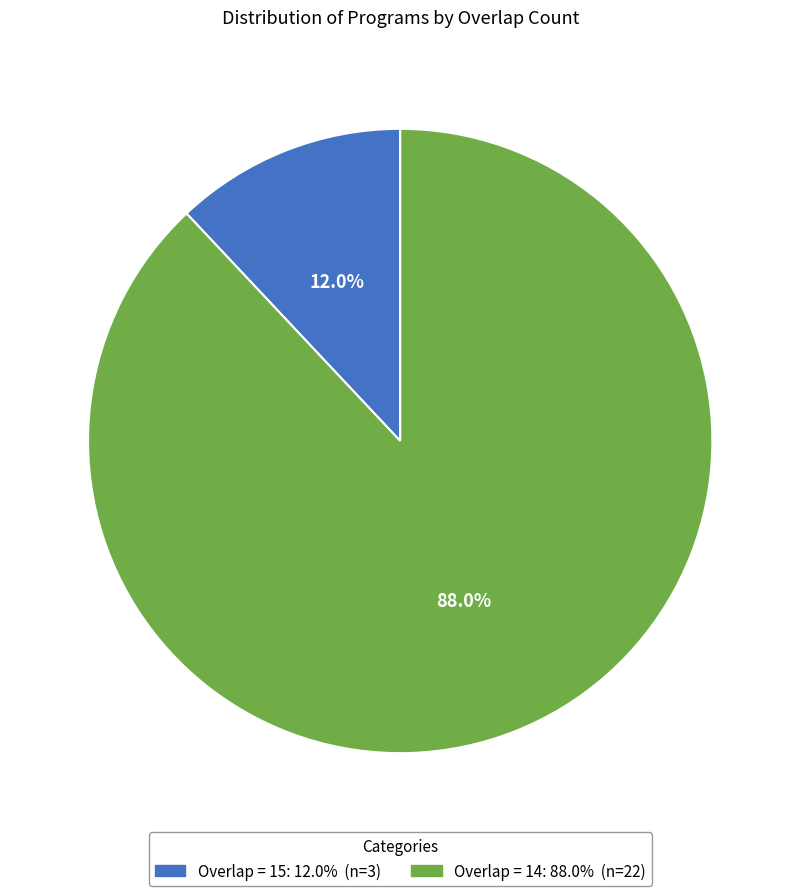

Is there any slice that represents more than half of the pie?

Yes